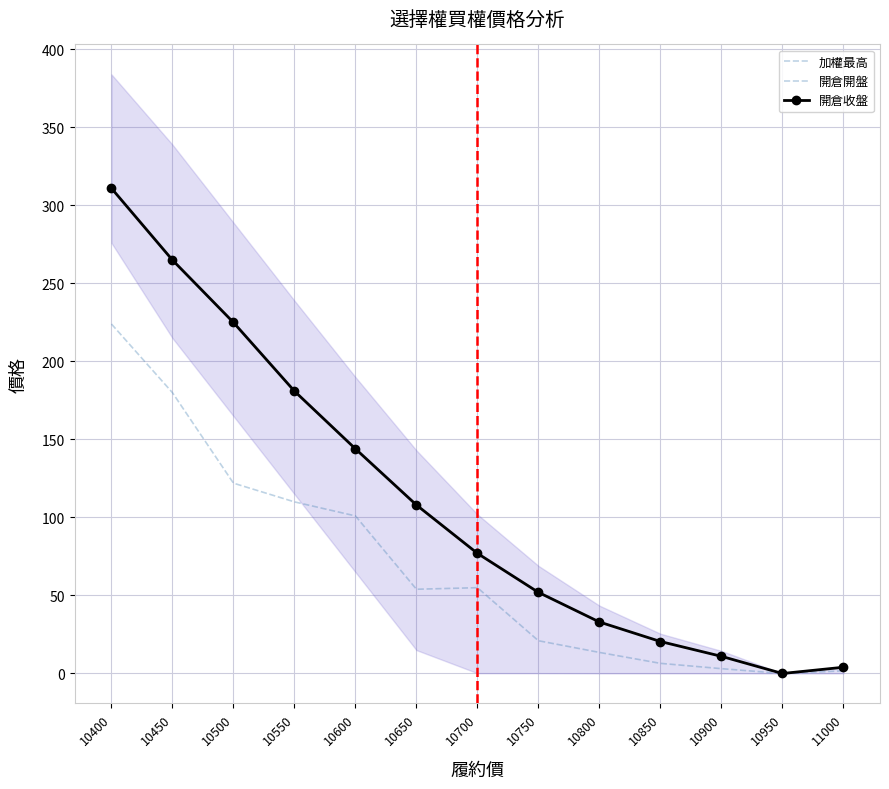

True or false: 開倉開盤 and 加權最高 intersect in this chart.

False